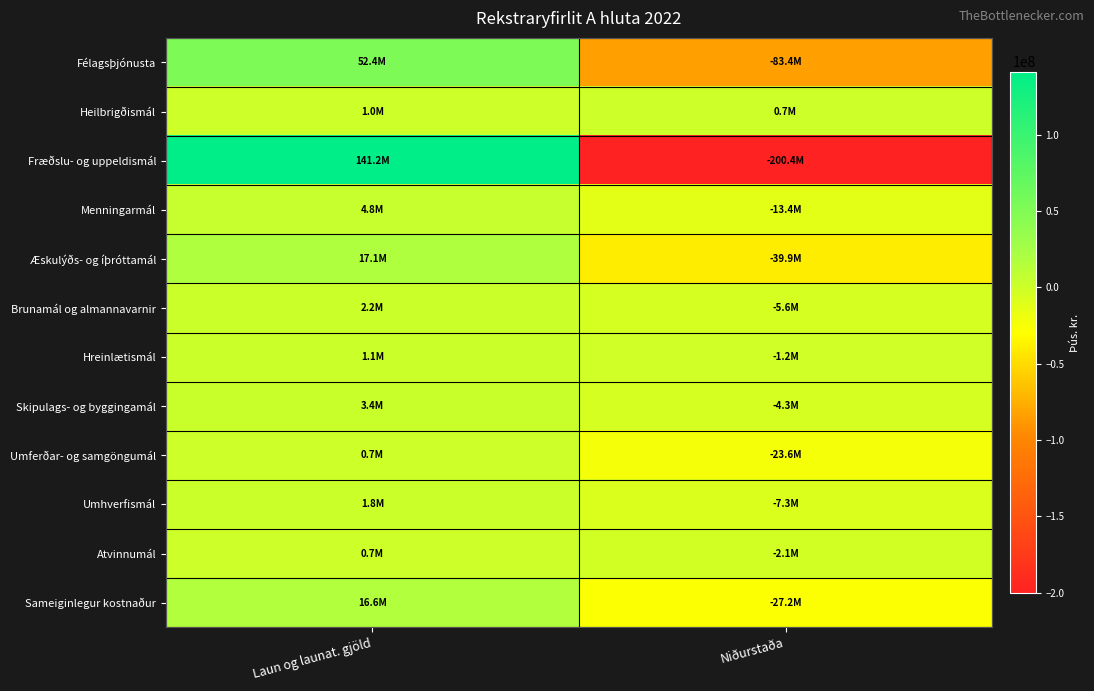

Reading left to right, what are all the values shown in this chart?

Félagsþjónusta: Laun og launat. gjöld=52443584.8	Niðurstaða=-83373134.4
Heilbrigðismál: Laun og launat. gjöld=1027959.0	Niðurstaða=688234.1
Fræðslu- og uppeldismál: Laun og launat. gjöld=141191765.9	Niðurstaða=-200408401.6
Menningarmál: Laun og launat. gjöld=4751900.8	Niðurstaða=-13384237.9
Æskulýðs- og íþróttamál: Laun og launat. gjöld=17110798.4	Niðurstaða=-39922885.0
Brunamál og almannavarnir: Laun og launat. gjöld=2221590.2	Niðurstaða=-5571919.4
Hreinlætismál: Laun og launat. gjöld=1136712.2	Niðurstaða=-1167597.2
Skipulags- og byggingamál: Laun og launat. gjöld=3368259.8	Niðurstaða=-4330101.7
Umferðar- og samgöngumál: Laun og launat. gjöld=702607.8	Niðurstaða=-23551578.7
Umhverfismál: Laun og launat. gjöld=1825690.9	Niðurstaða=-7326806.7
Atvinnumál: Laun og launat. gjöld=734609.2	Niðurstaða=-2134144.2
Sameiginlegur kostnaður: Laun og launat. gjöld=16584883.2	Niðurstaða=-27186377.2